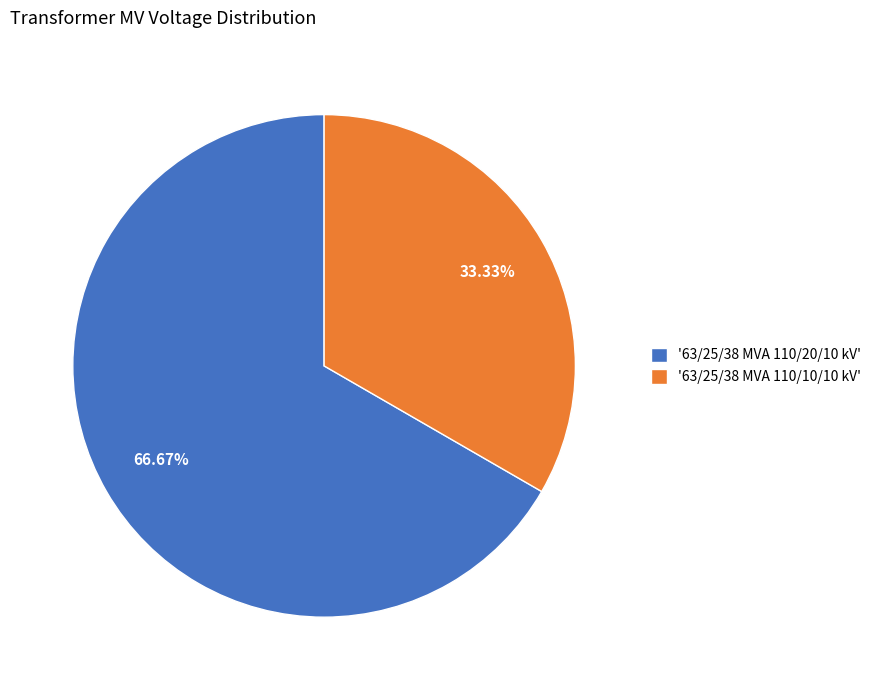

Which category accounts for the majority?

'63/25/38 MVA 110/20/10 kV'